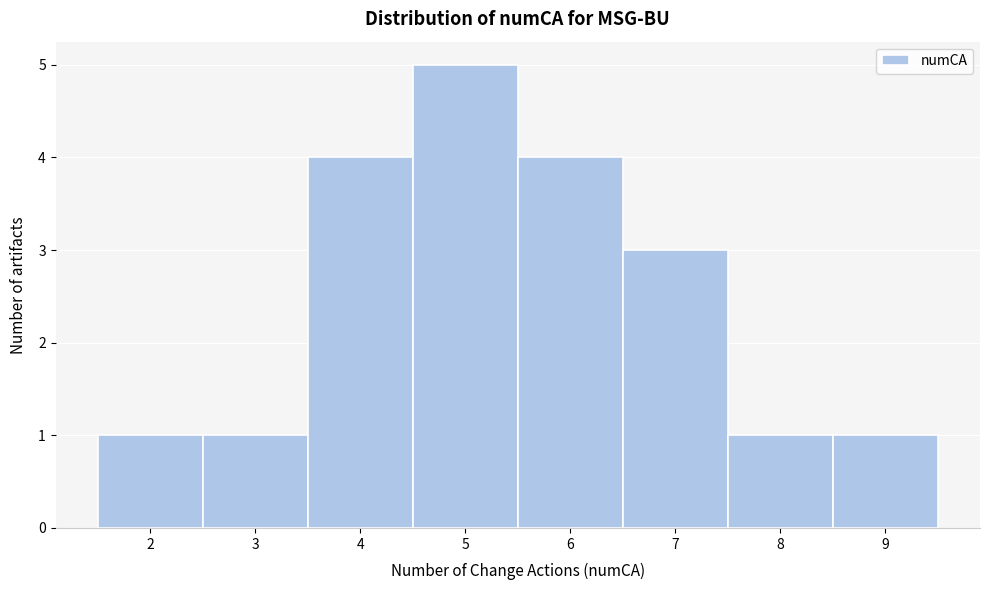

Reading left to right, transcribe this chart: for each bar, give the range it covers on the x-axis and its height. The values are not printed on the chart, so give them approximately, as read against the axis.

1.5 to 2.5: 1
2.5 to 3.5: 1
3.5 to 4.5: 4
4.5 to 5.5: 5
5.5 to 6.5: 4
6.5 to 7.5: 3
7.5 to 8.5: 1
8.5 to 9.5: 1